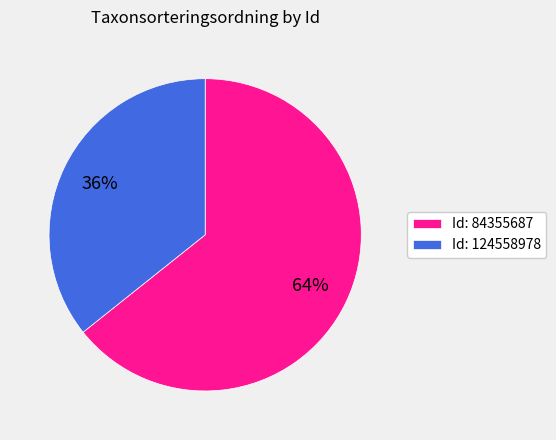

The Id: 124558978 slice represents 50% of the pie. True or false?

False